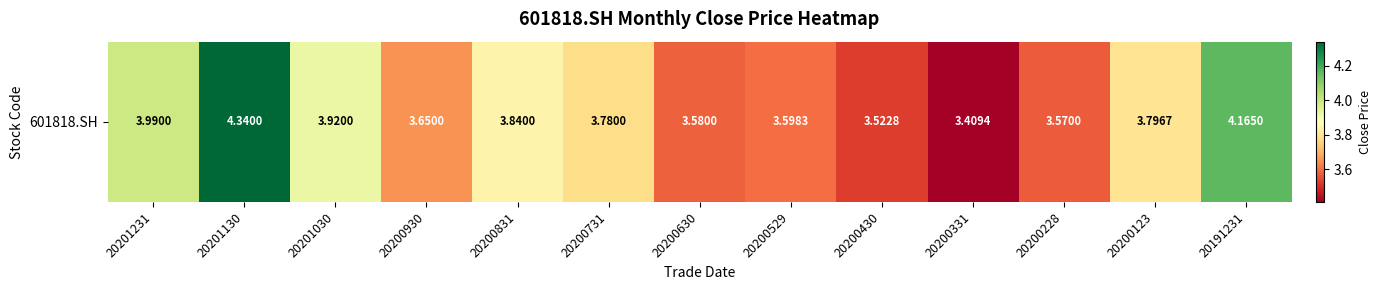

At which category does the chart reach its peak across all series?

20201130